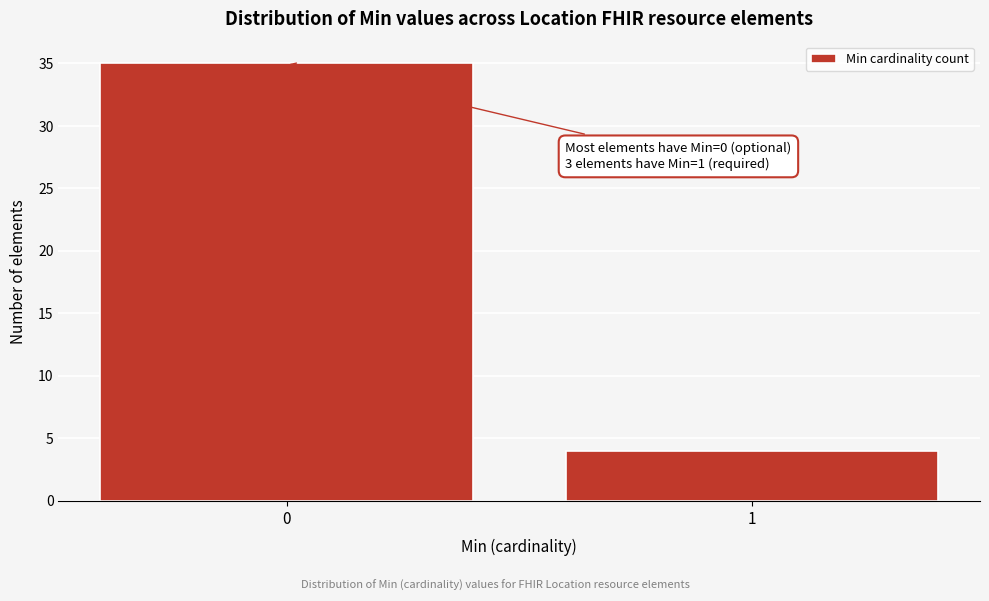

Reading left to right, transcribe all the data shown in this chart.

35	4